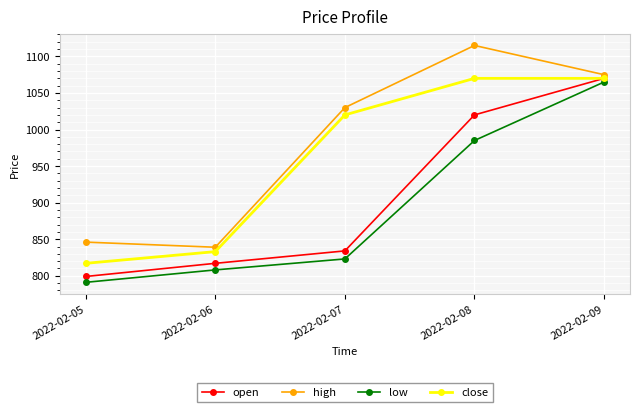

What is the sum of the high values at 2022-02-07 and 2022-02-08?

2145